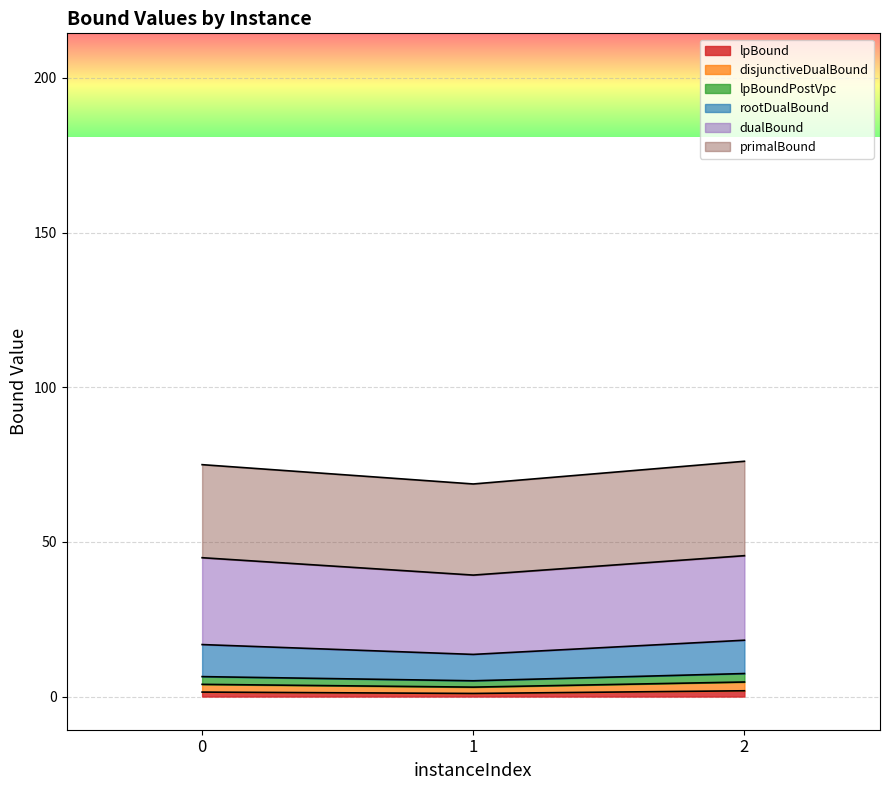

Does the chart display data point markers on the line(s)?

No